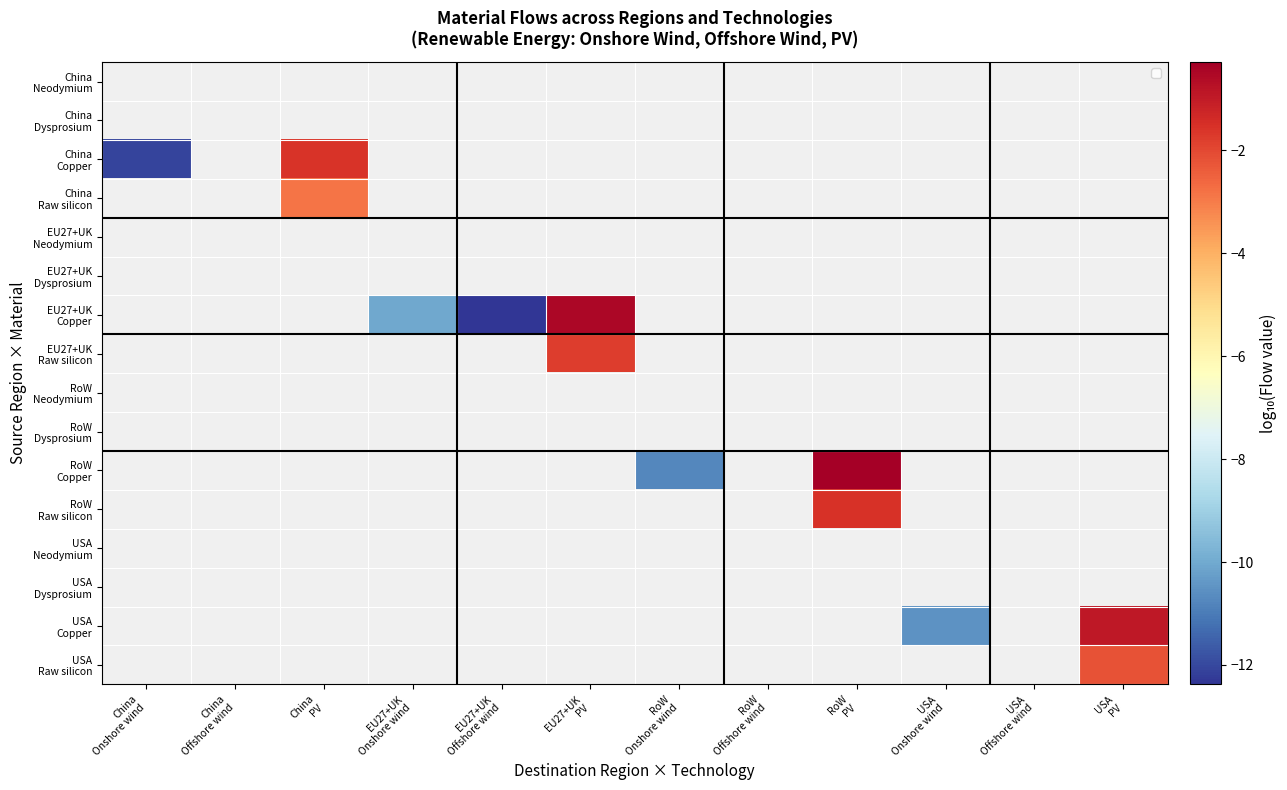

How many data points in RoW Copper are less than -10?

1